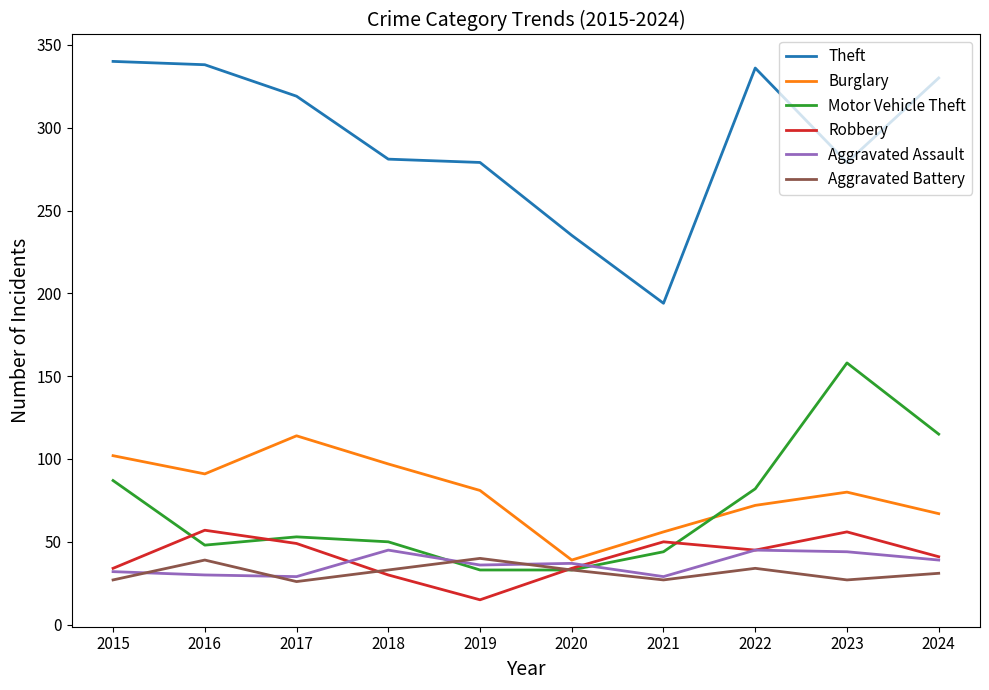

At which category is the sum across all series the highest?

2023